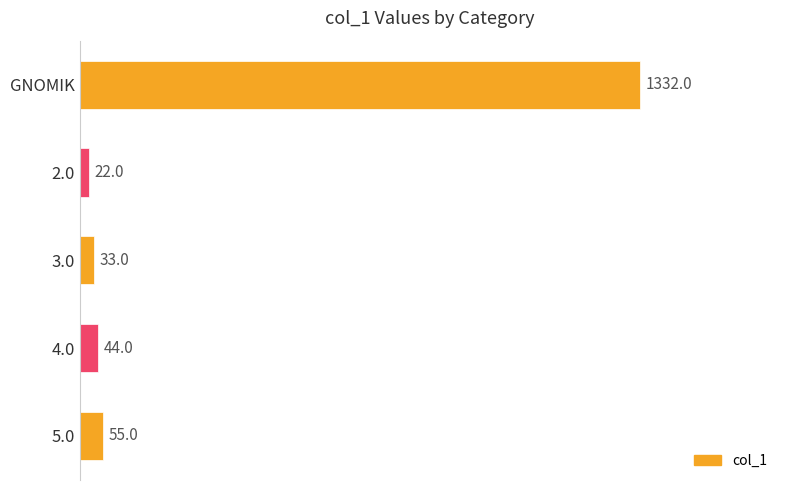

What is the label of the 1st bar from the top?

GNOMIK